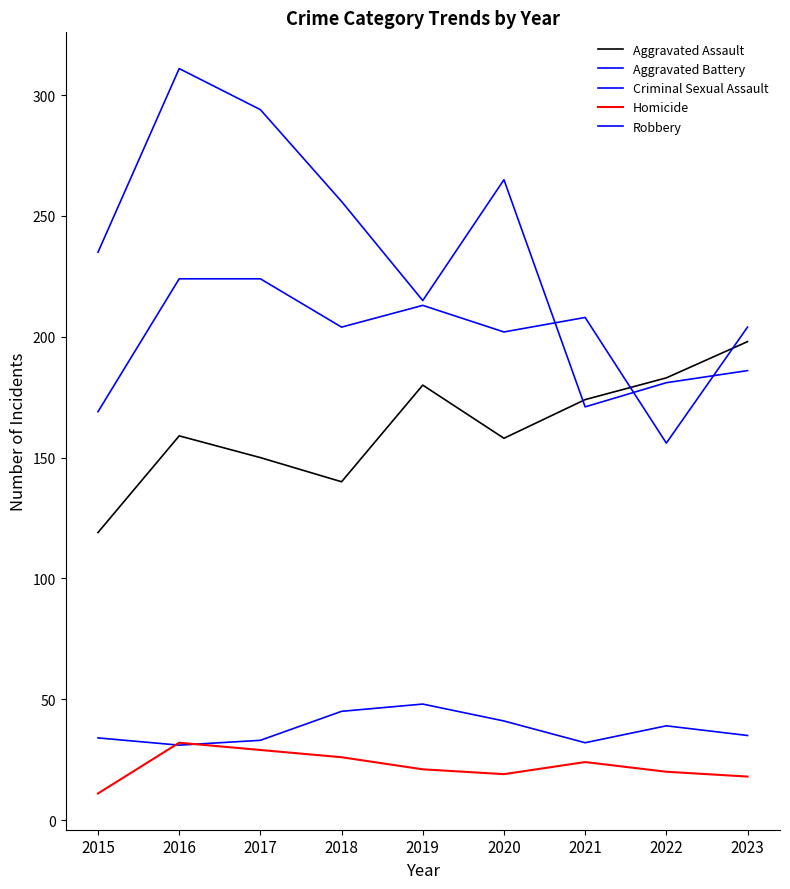

Rank the series by their maximum value, from lowest to highest.

Homicide, Criminal Sexual Assault, Aggravated Assault, Aggravated Battery, Robbery